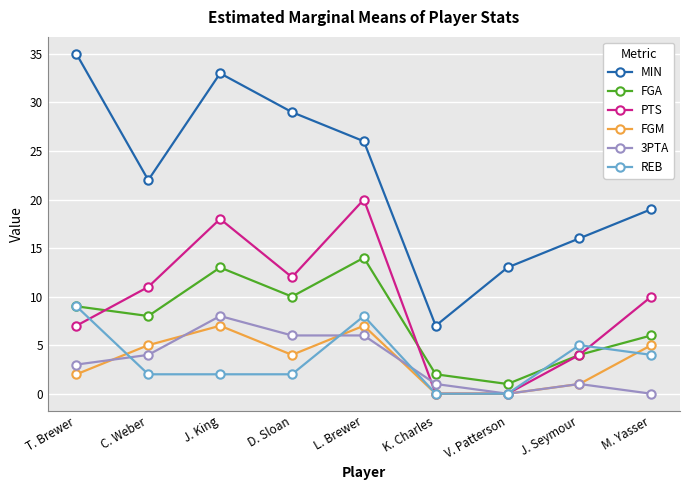

List the labels in order of FGA value, largest first.

L. Brewer, J. King, D. Sloan, T. Brewer, C. Weber, M. Yasser, J. Seymour, K. Charles, V. Patterson